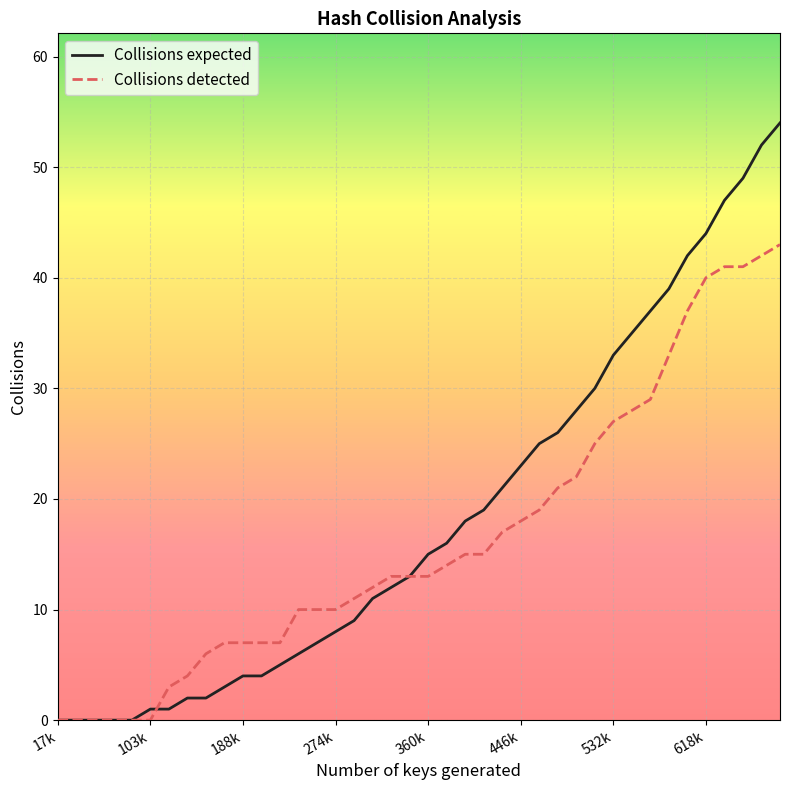

Which series has the largest total across all categories?

Collisions expected